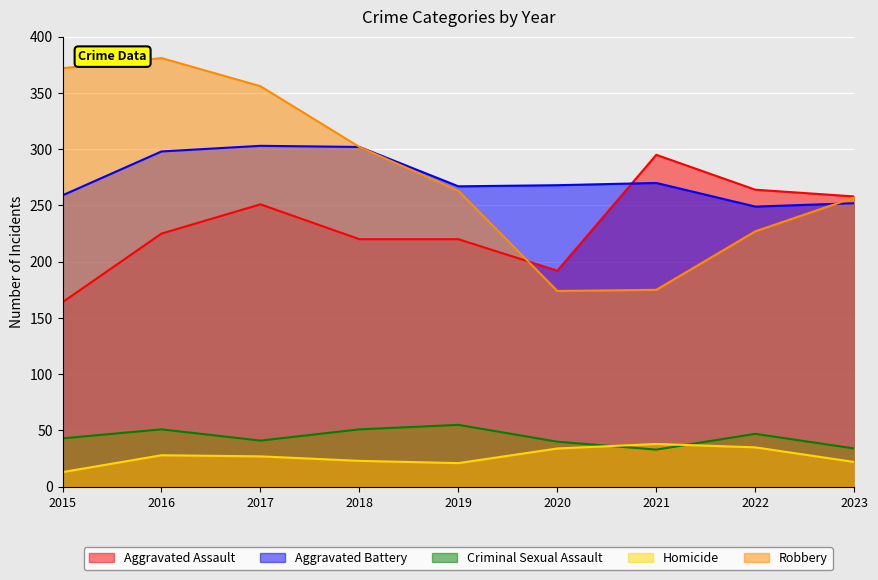

Where is Homicide nearest to the value 25?

2017